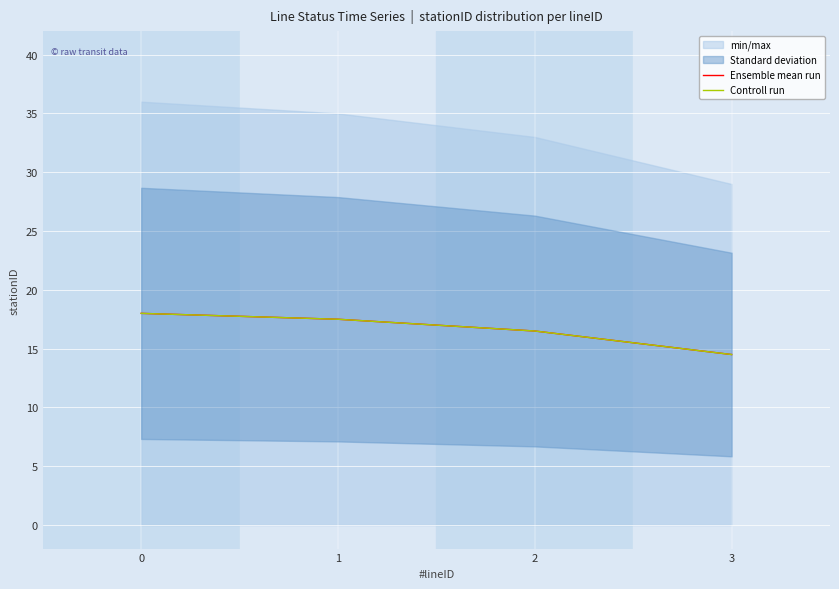

Which series changed the most between 0 and 3?

Ensemble mean run